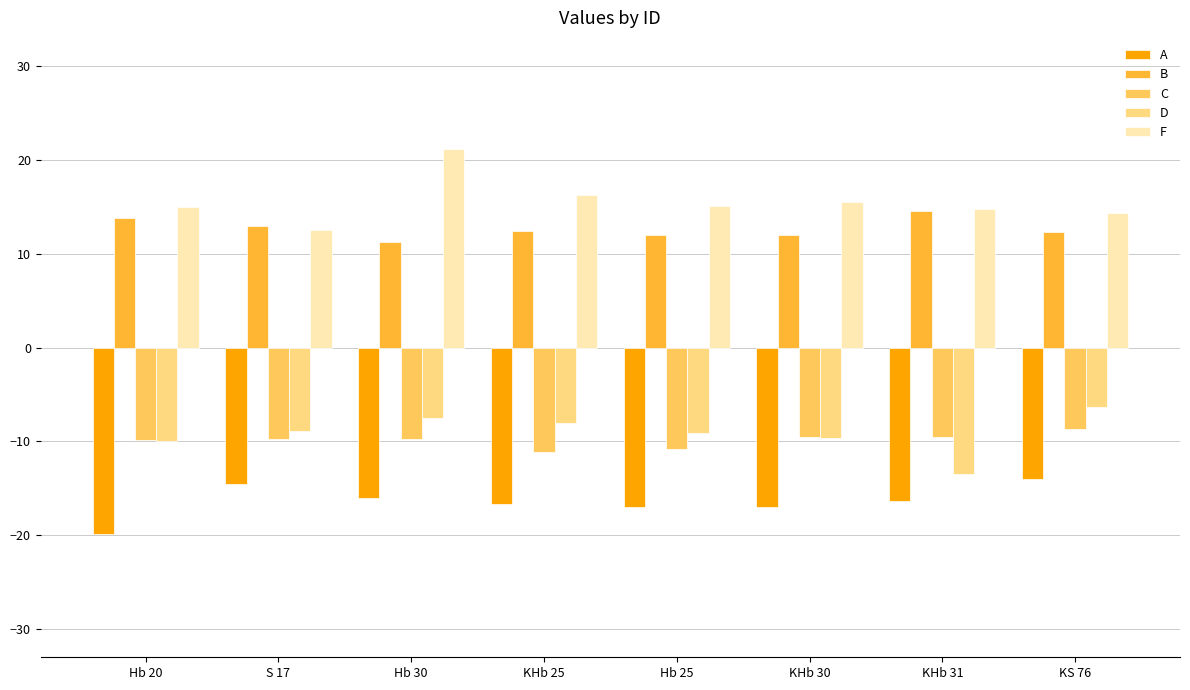

Is the value of B at S 17 greater than the value of C at KHb 25?

Yes